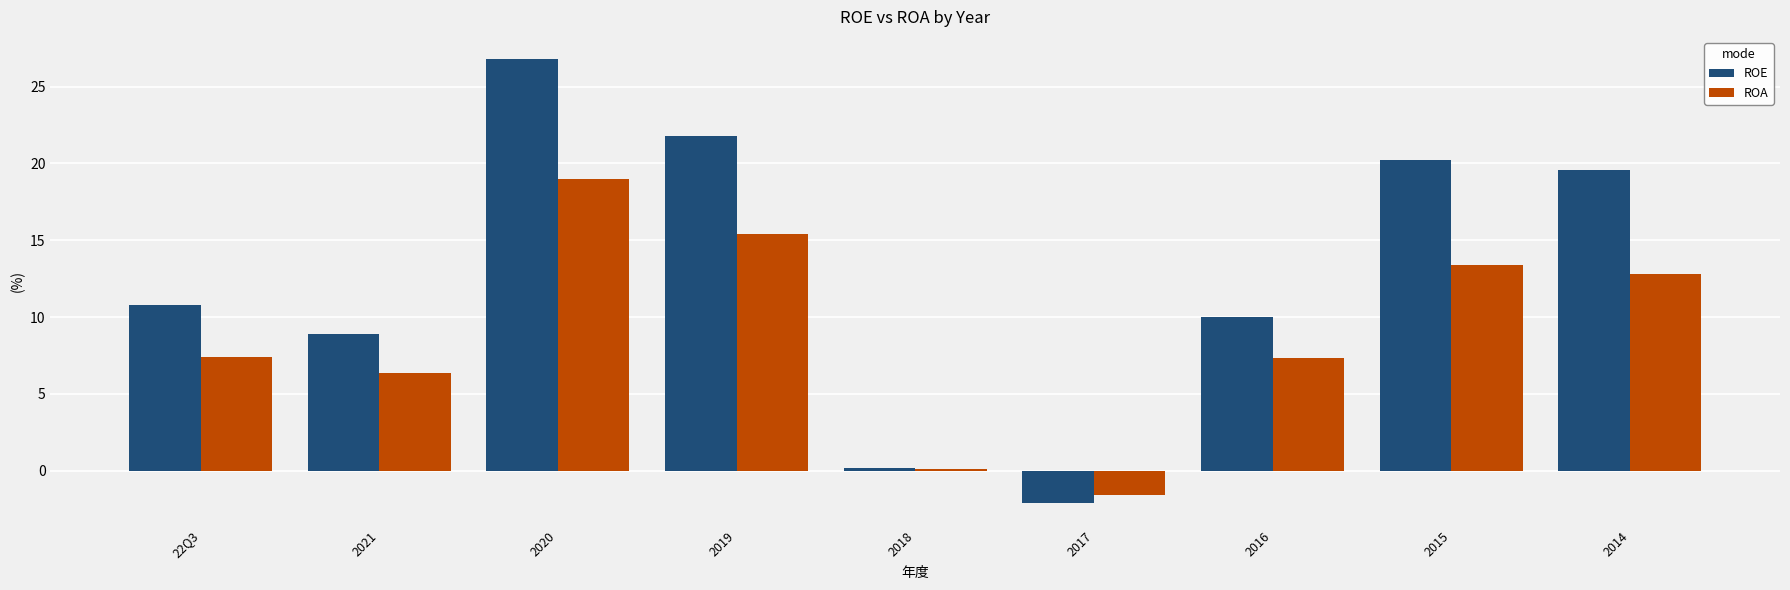

At which category is the sum across all series the highest?

2020